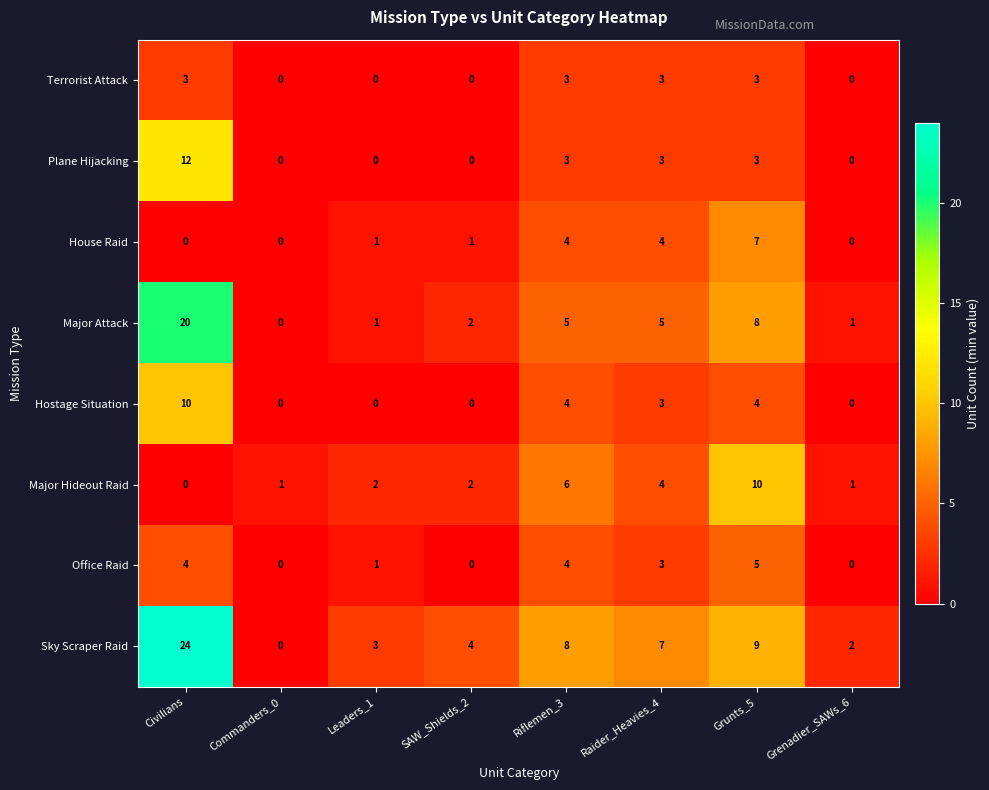

At which category is the sum across all series the highest?

Civilians